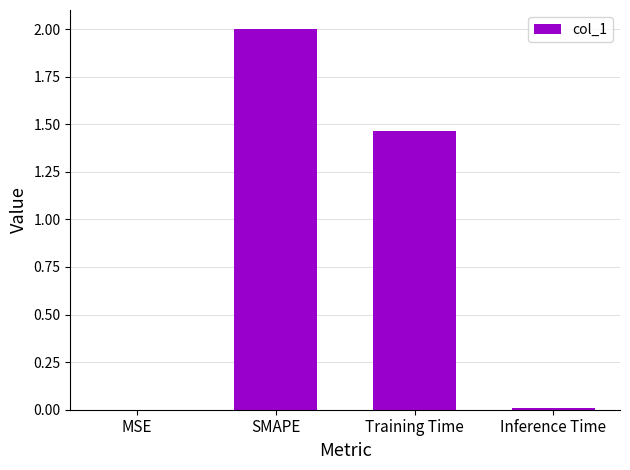

Which category has the highest value across all series?

SMAPE